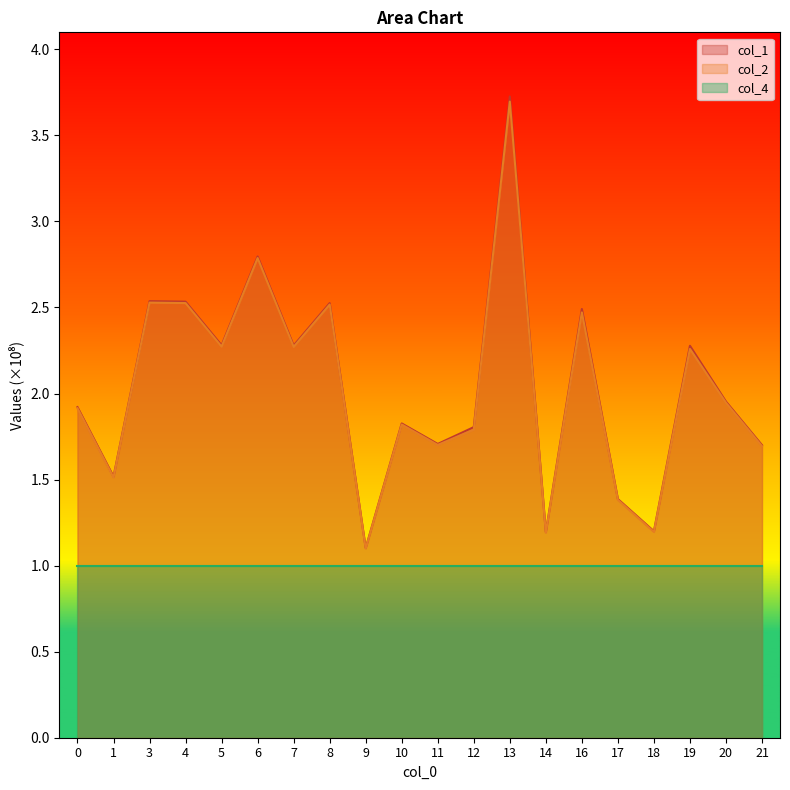

How many interior local valleys does the col_2 series have?

7